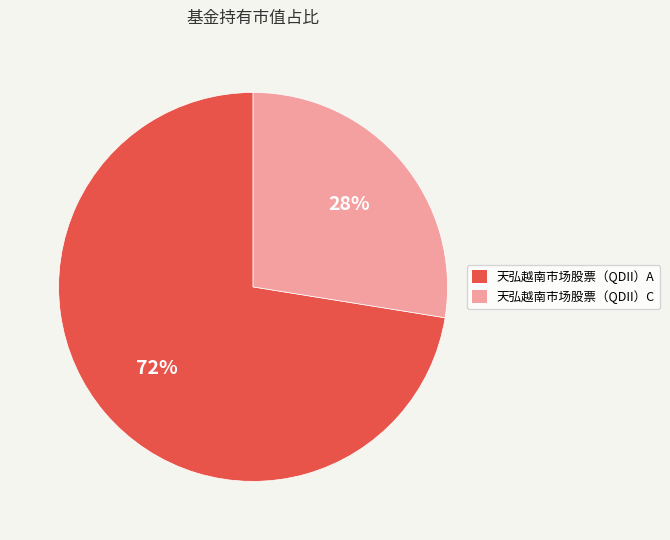

Which category accounts for the majority?

天弘越南市场股票（QDII）A